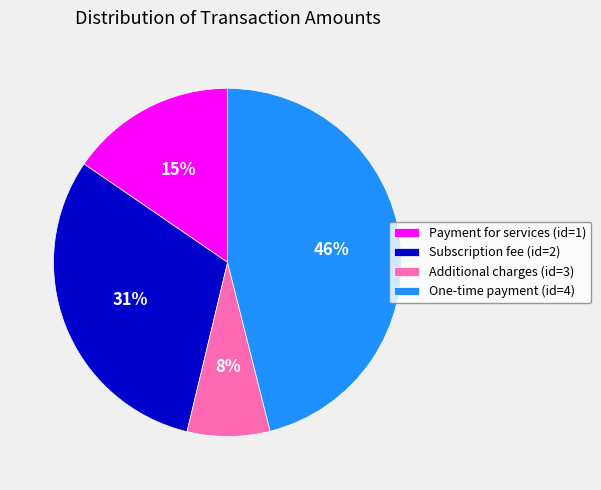

To the nearest percent, what is the difference between the largest and smallest slice percentages?

38%